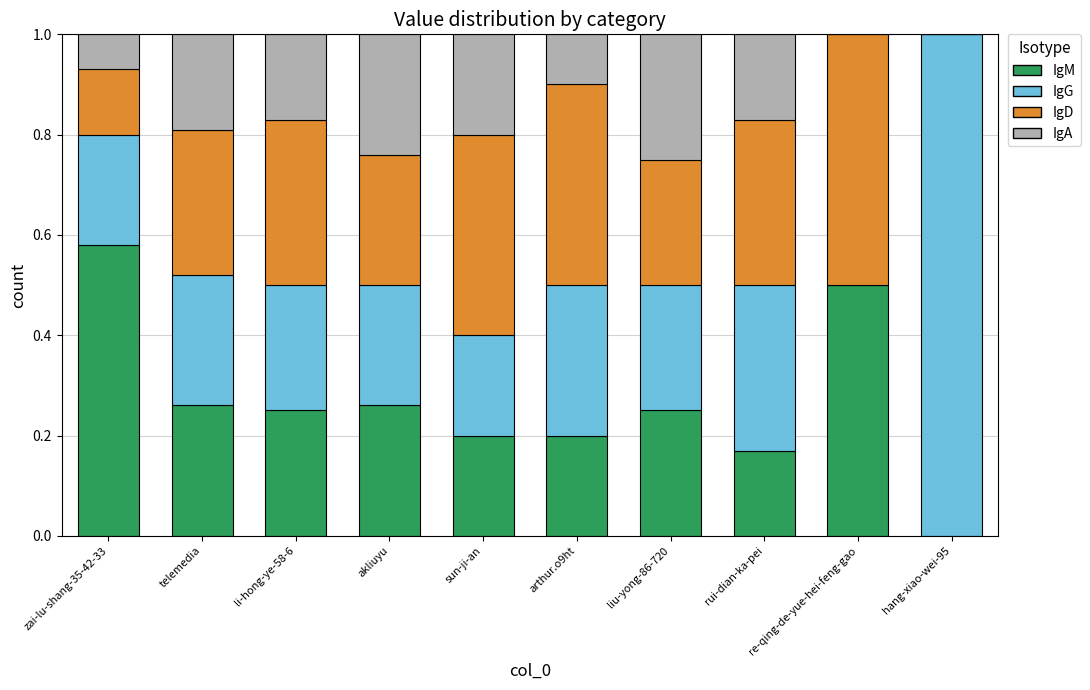

Is it true that IgM equals 0.1 at li-hong-ye-58-6?

False